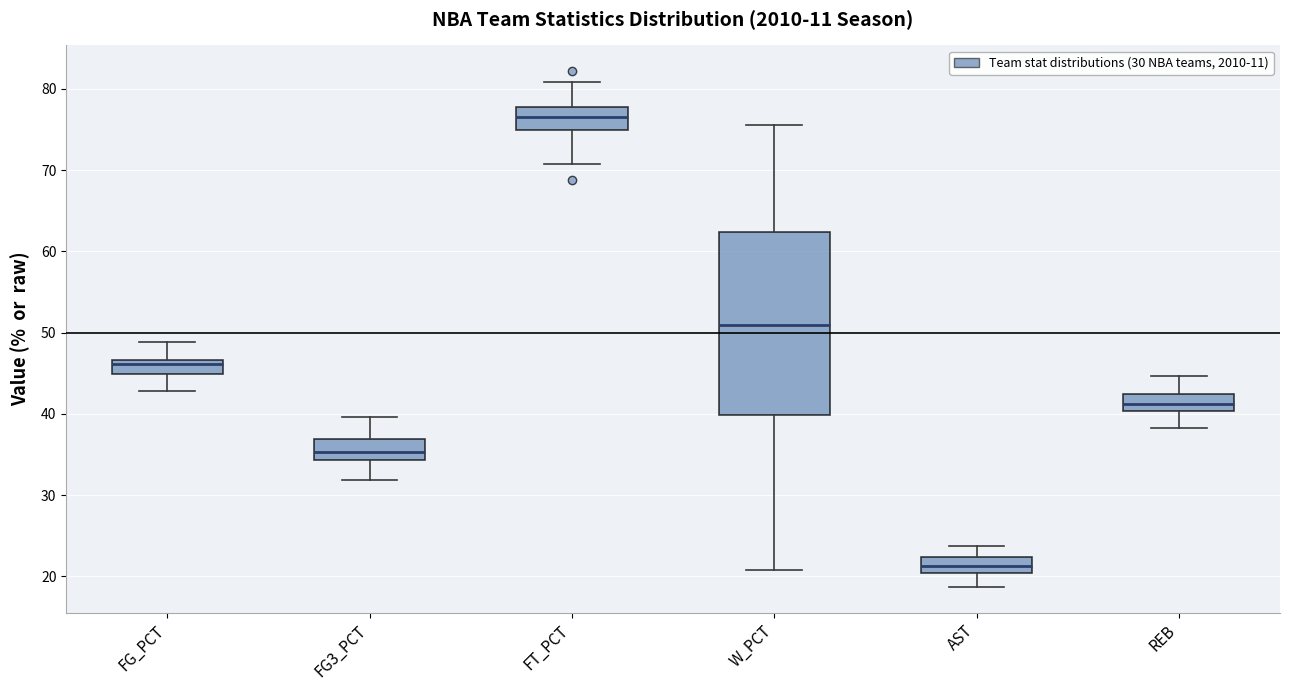

Reading left to right, transcribe this box plot: for each box, give where its median line is, the range the box spans, and where its two whiskers end, as read against the y-axis. The values are not printed on the chart, so give them approximately, as read against the axis.

FG_PCT: median 46, box 45 to 47, whiskers 43 to 49
FG3_PCT: median 35, box 34 to 37, whiskers 32 to 40
FT_PCT: median 77, box 75 to 78, whiskers 71 to 81
W_PCT: median 51, box 40 to 62, whiskers 21 to 76
AST: median 21, box 20 to 22, whiskers 19 to 24
REB: median 41, box 40 to 42, whiskers 38 to 45